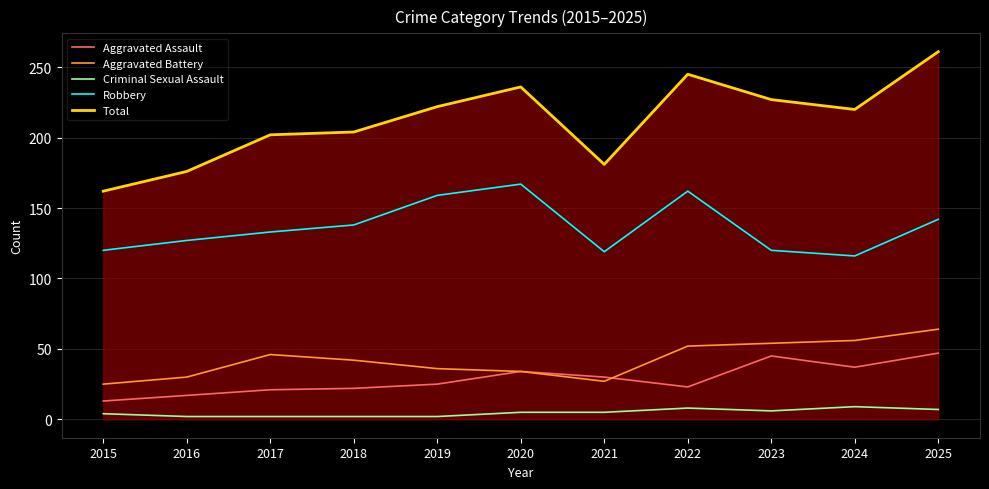

True or false: Aggravated Assault and Robbery cross at least once.

False